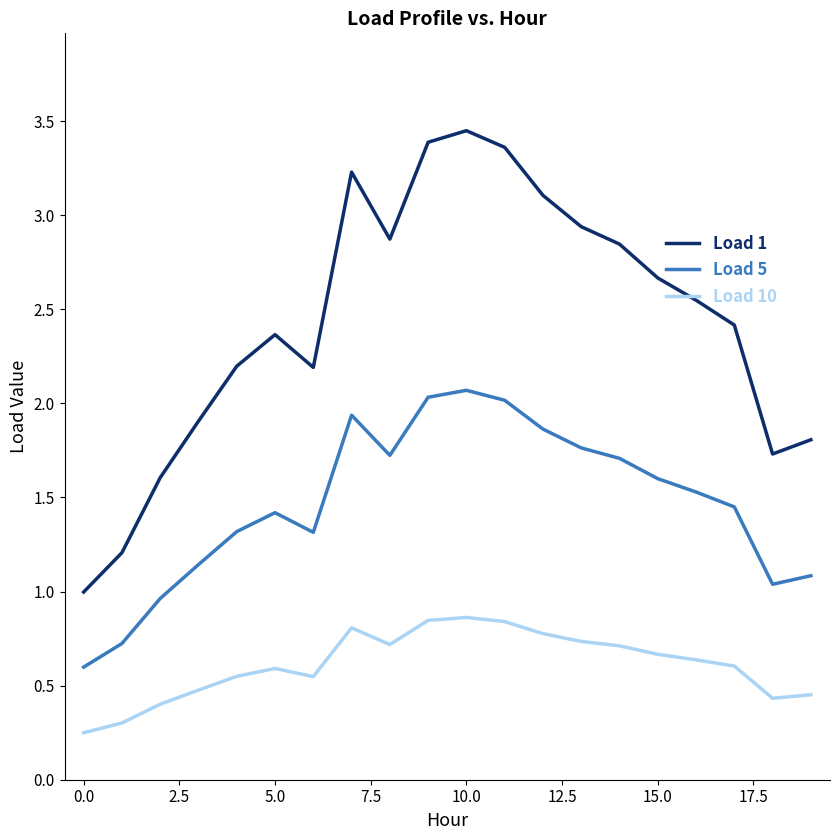

What are all the series names shown in the legend?

Load 1, Load 5, Load 10